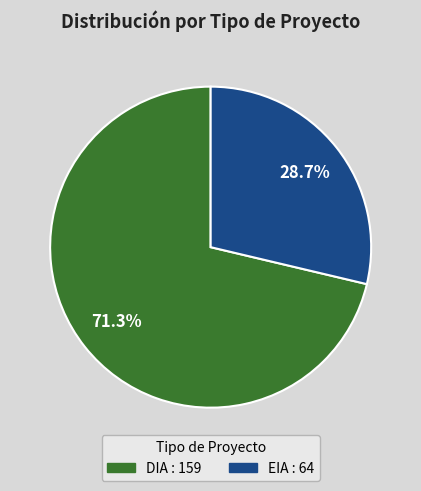

How much of the chart is everything except EIA?

71.3%